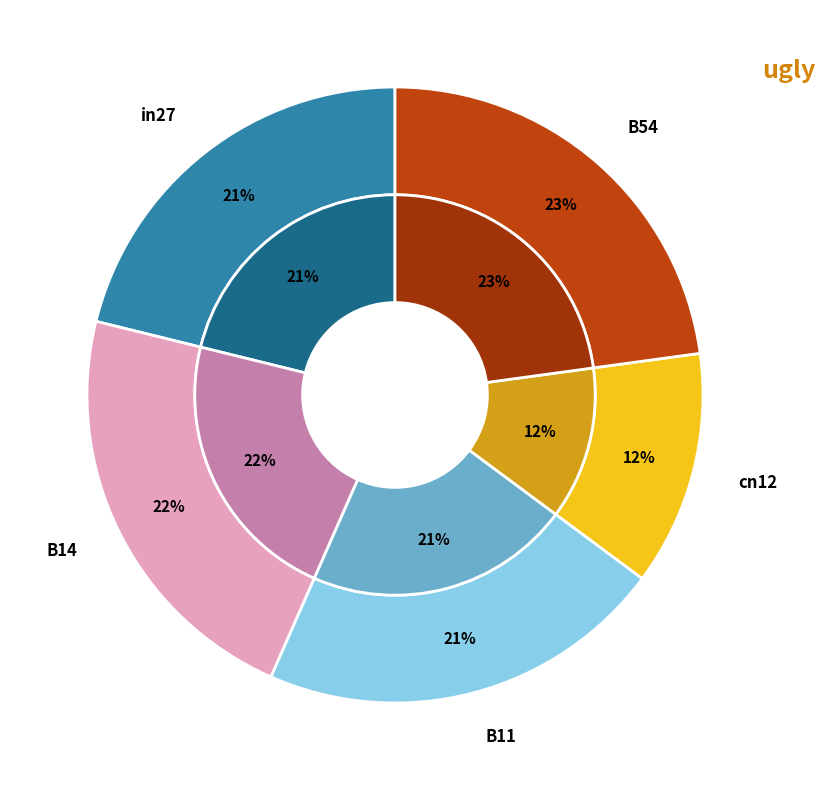

True or false: B54 accounts for 23% of the total.

True